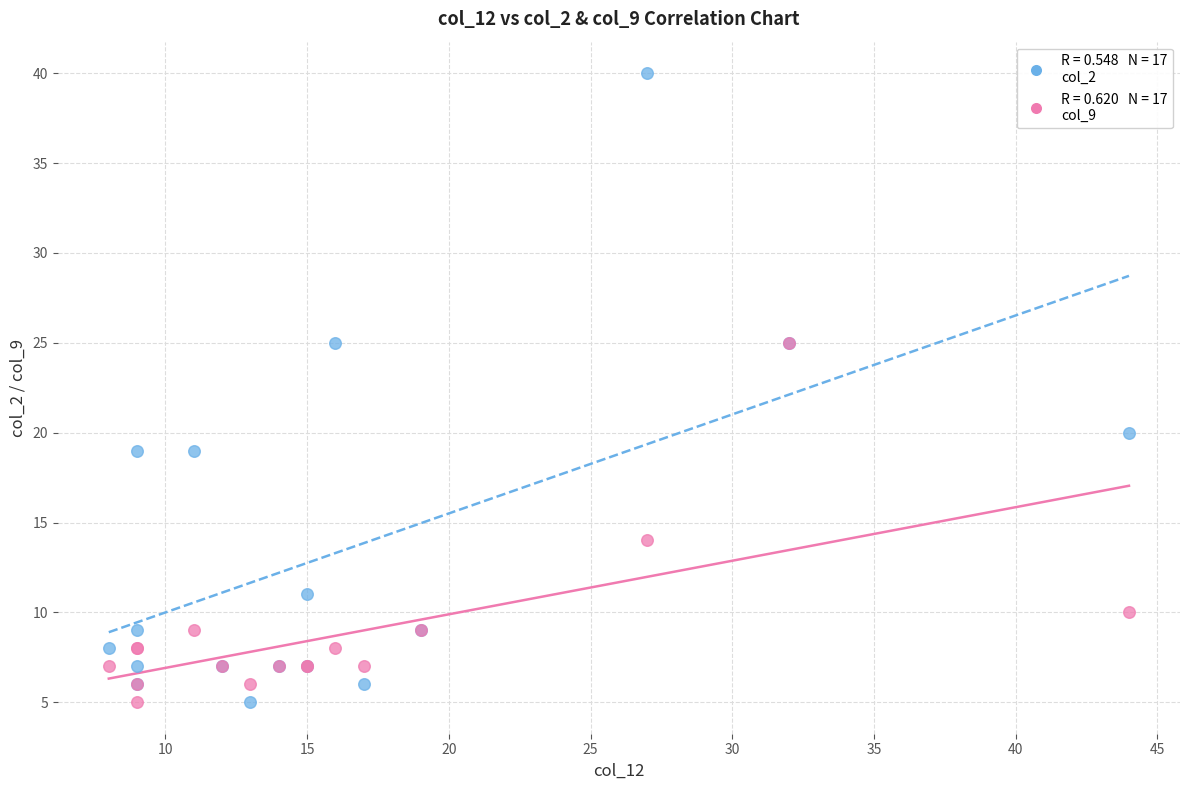

Across all series, what Y value is closest to 22?

20